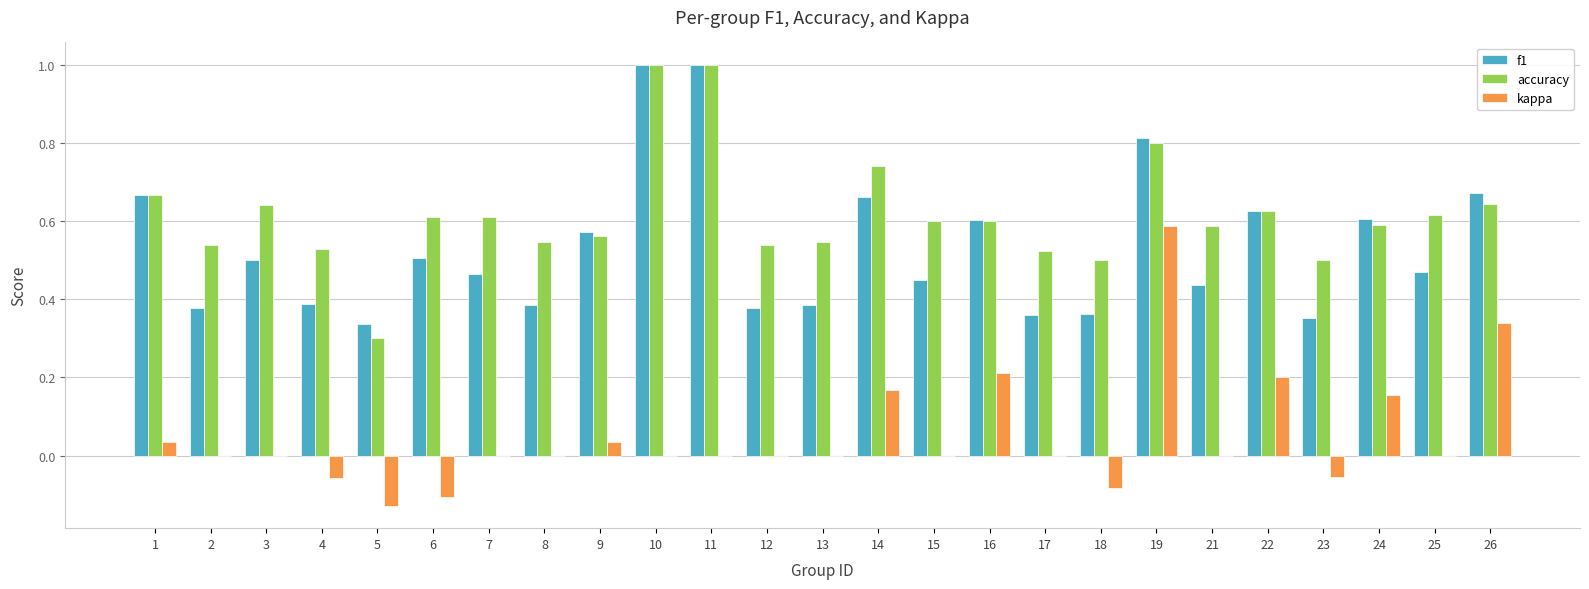

What is the difference between the f1 values at 18 and 3?

0.1